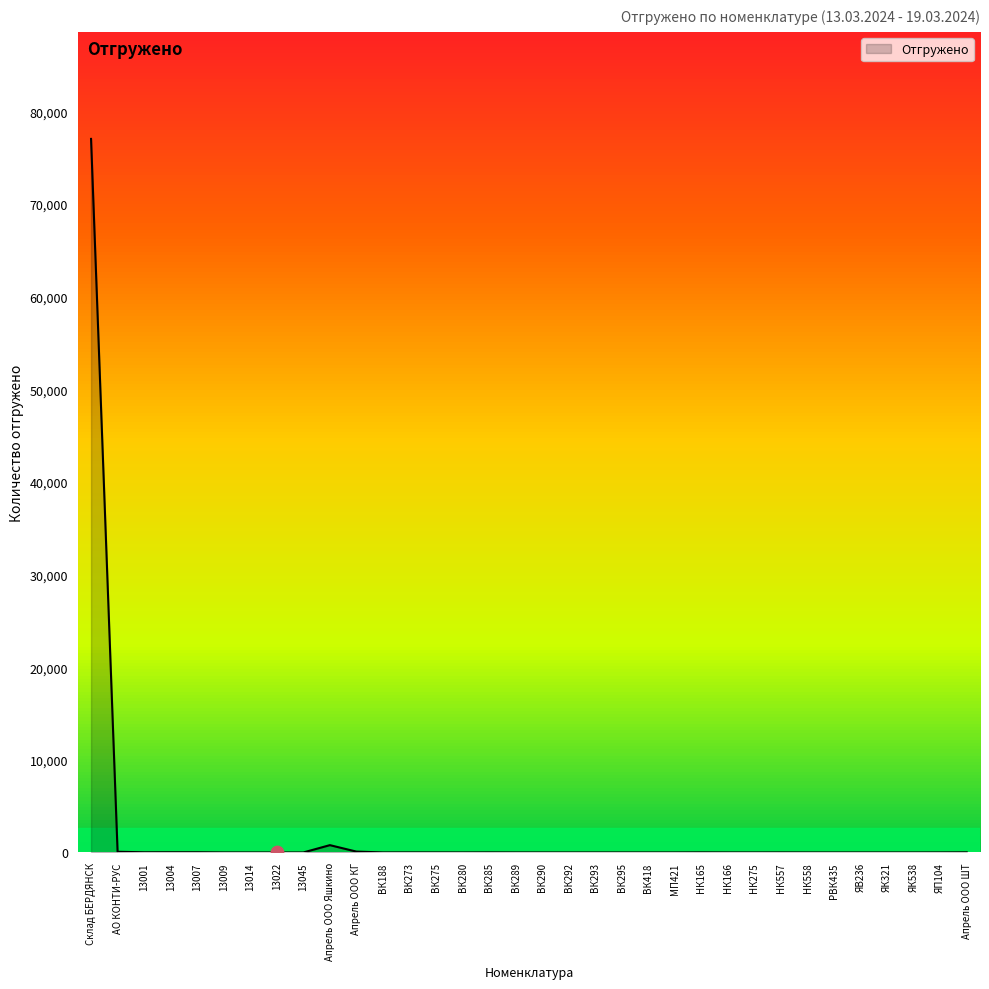

What is the change in value from ВК290 to РВК435?

-1.0